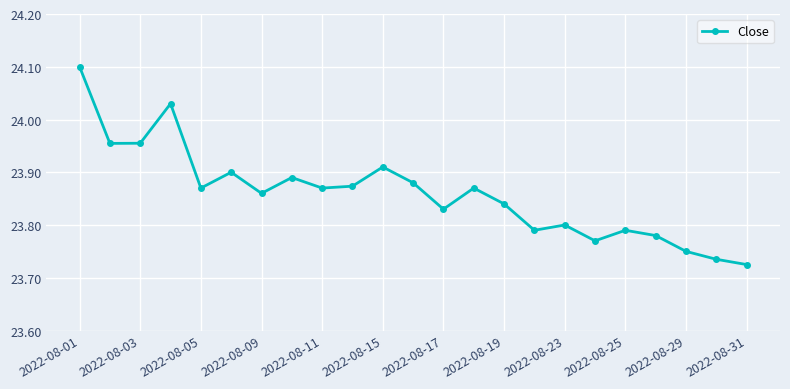

Does the chart display data point markers on the line(s)?

Yes